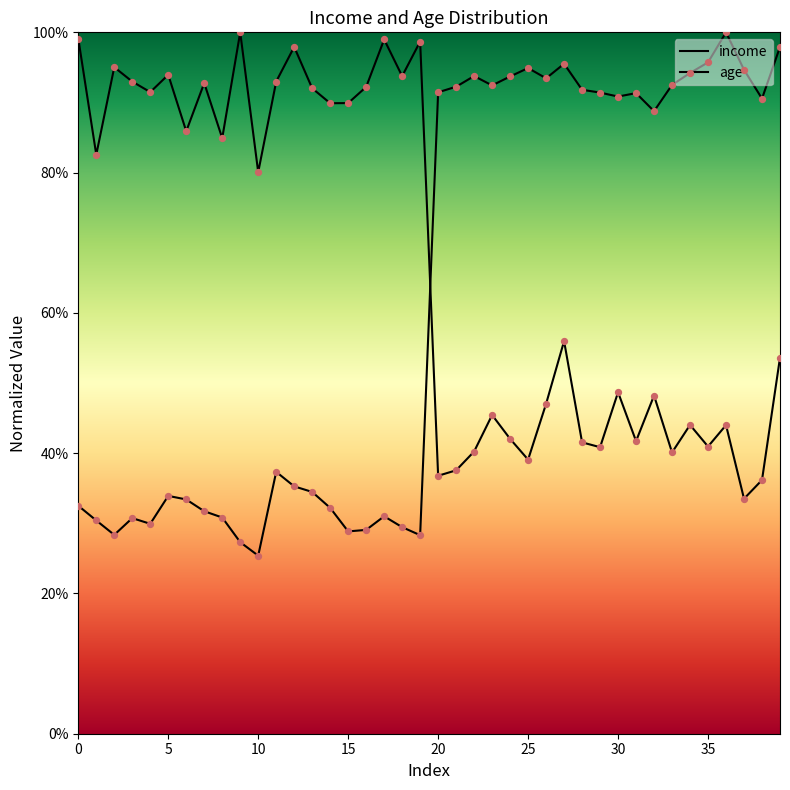

Which series reaches the maximum Y coordinate?

income